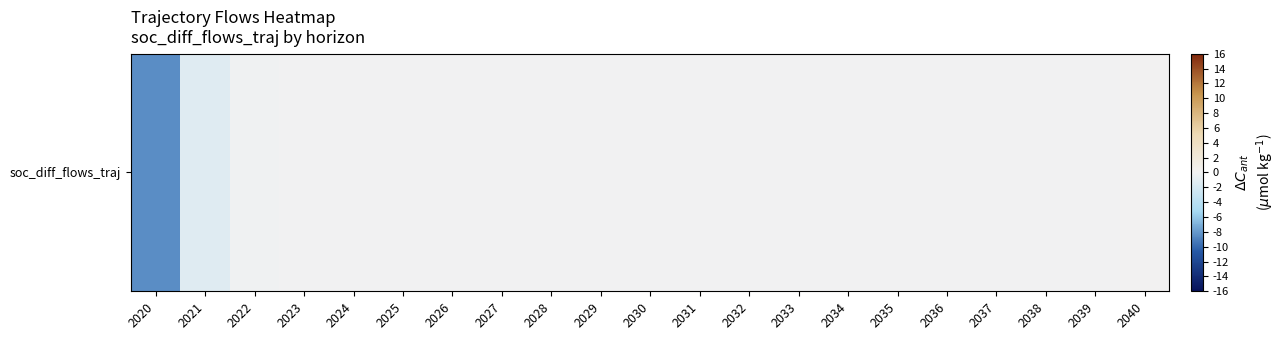

At which category does the chart reach its peak across all series?

2040